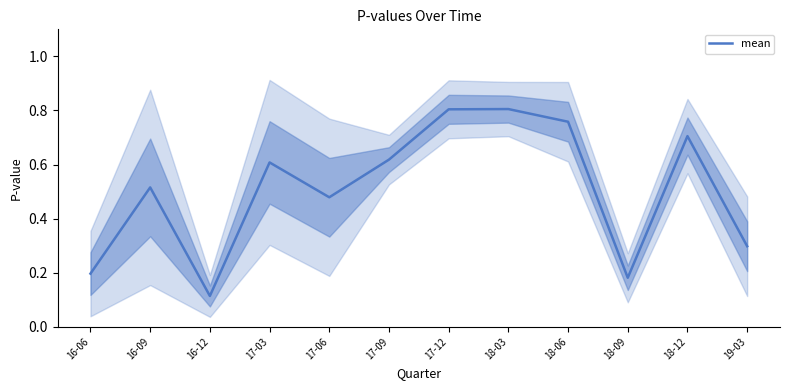

What is the difference between the second highest and minimum values?

0.7